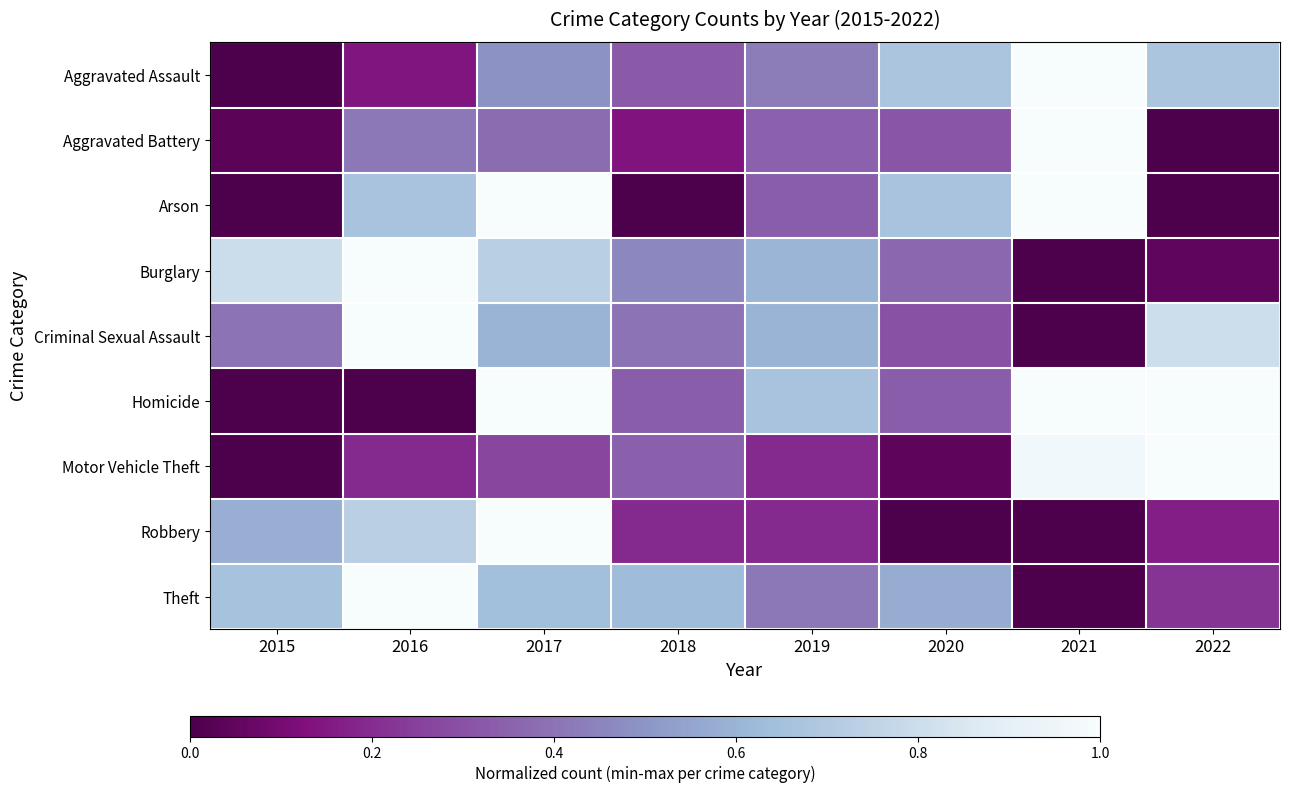

At which category is the sum across all series the highest?

2017